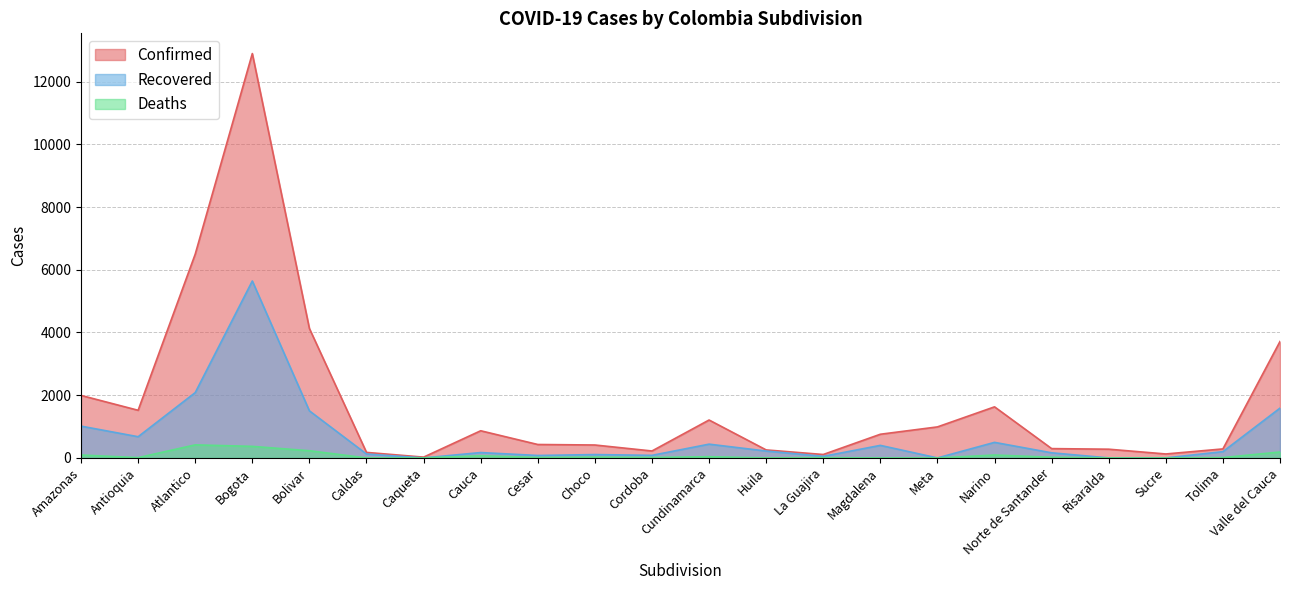

Is the value of Confirmed at Bogota greater than the value of Recovered at Antioquia?

Yes